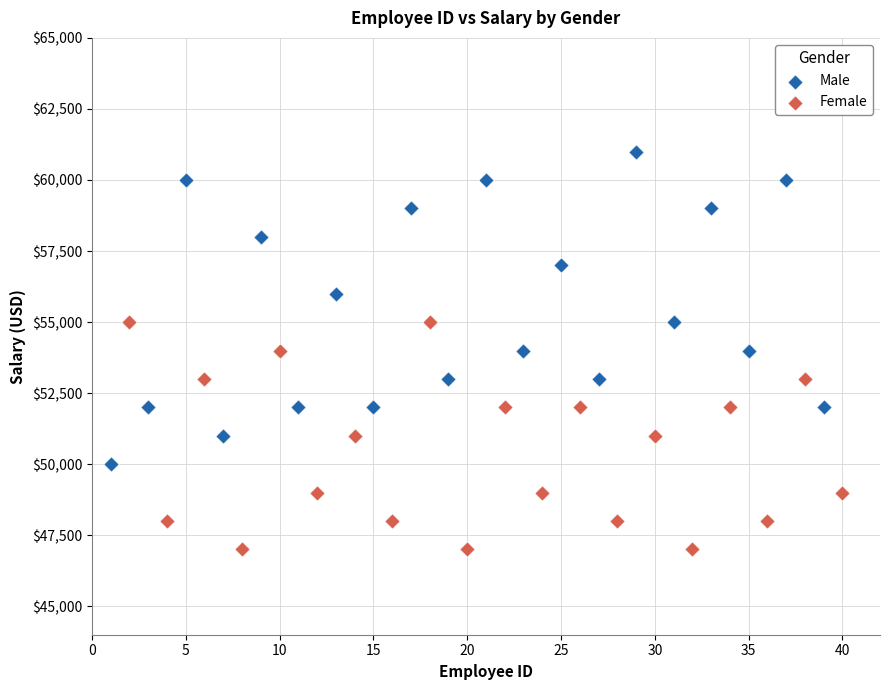

Which series has the largest Y range (max minus min)?

Male